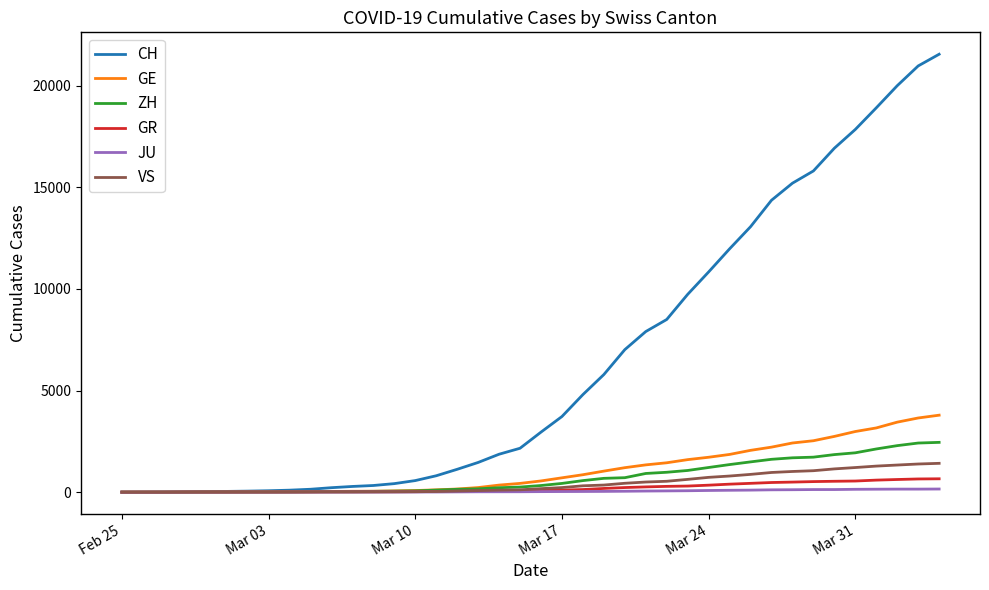

What is the highest value of the VS series?

1418